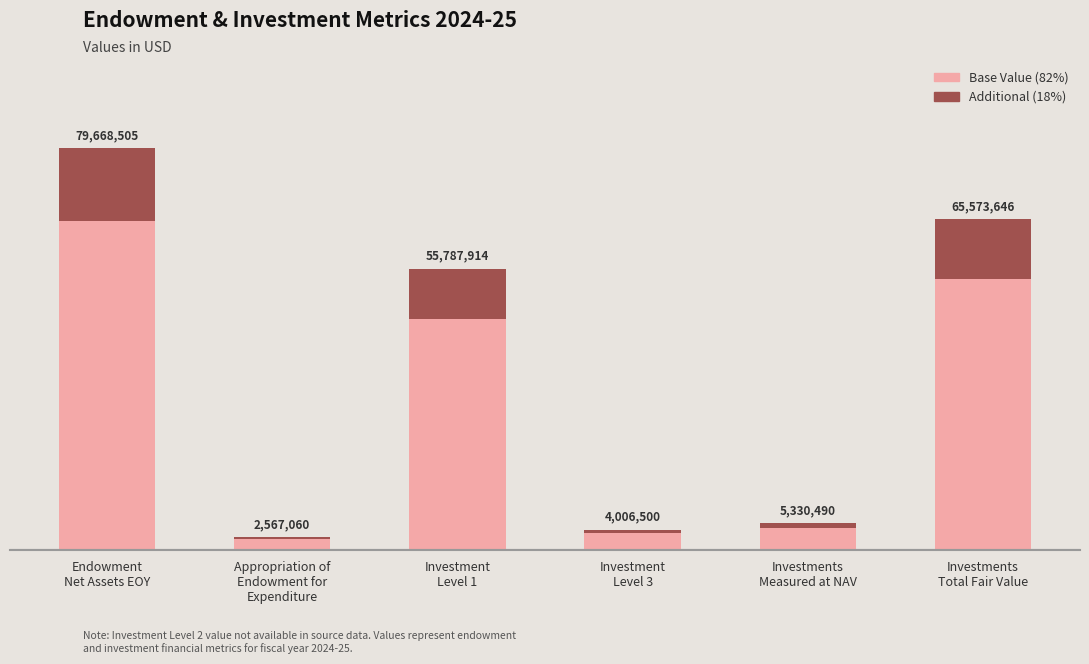

Rank the series by their maximum value, from lowest to highest.

Additional (18%), Base Value (82%)